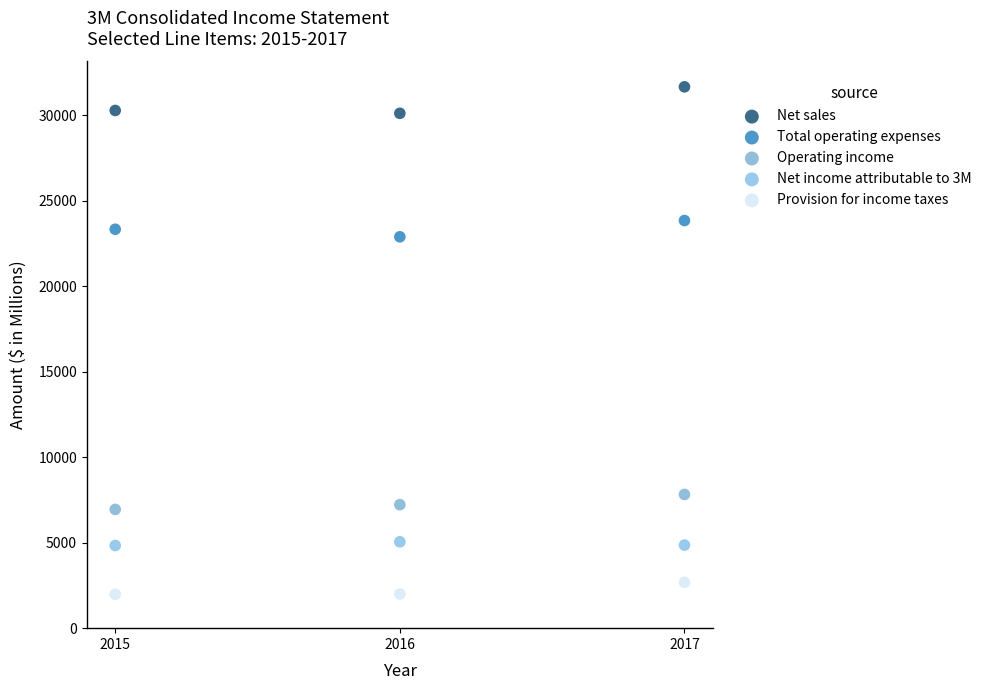

Which series contains the highest Y value?

Net sales